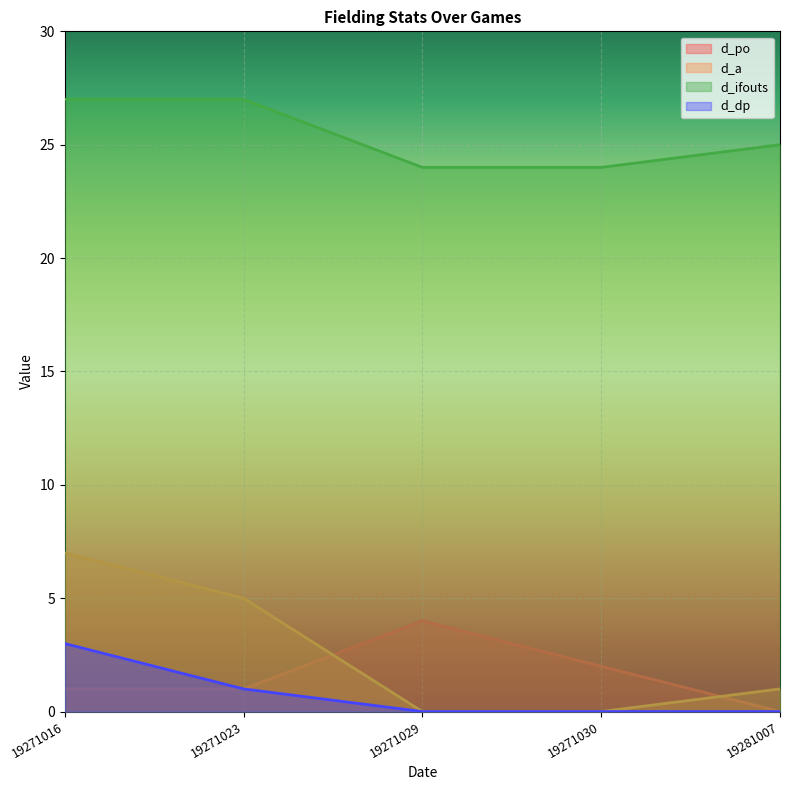

Which series has the largest total across all categories?

d_ifouts